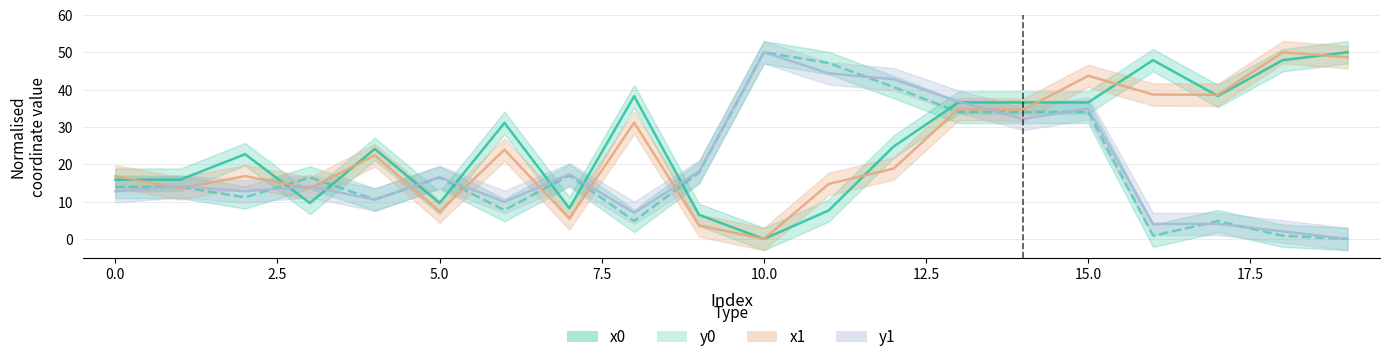

List the labels in order of x0 value, largest first.

19, 16, 18, 17, 8, 13, 14, 15, 6, 12, 4, 2, 0, 1, 3, 5, 7, 11, 9, 10